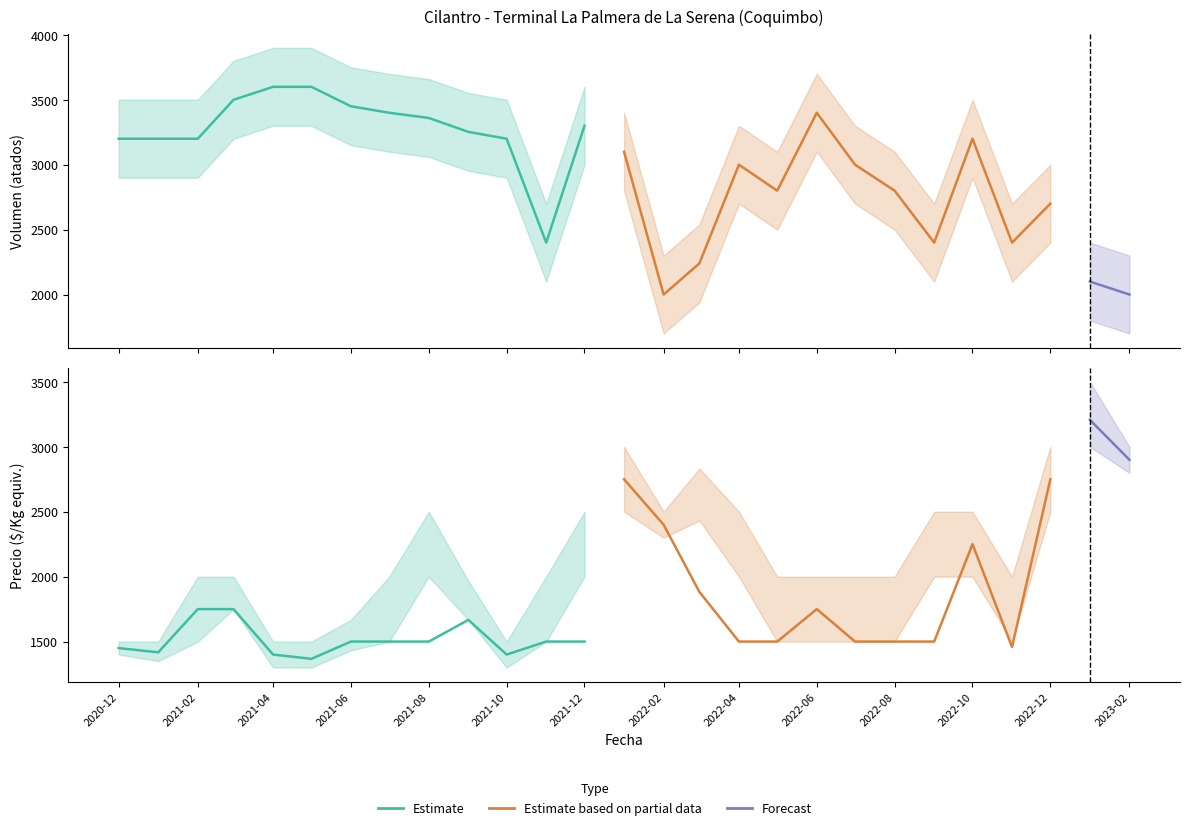

Where is the first local maximum for Precio minimo?

2021-03